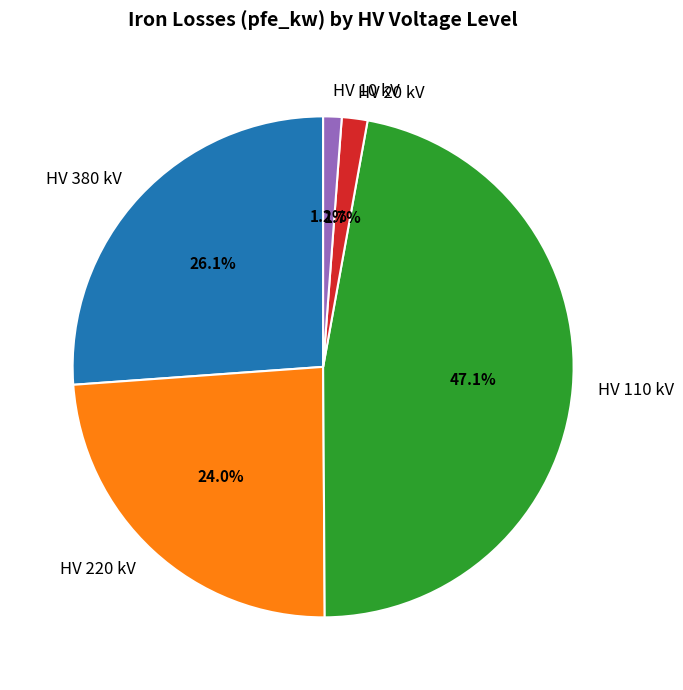

What is the ratio of the value at HV 10 kV to the value at HV 20 kV?

0.7